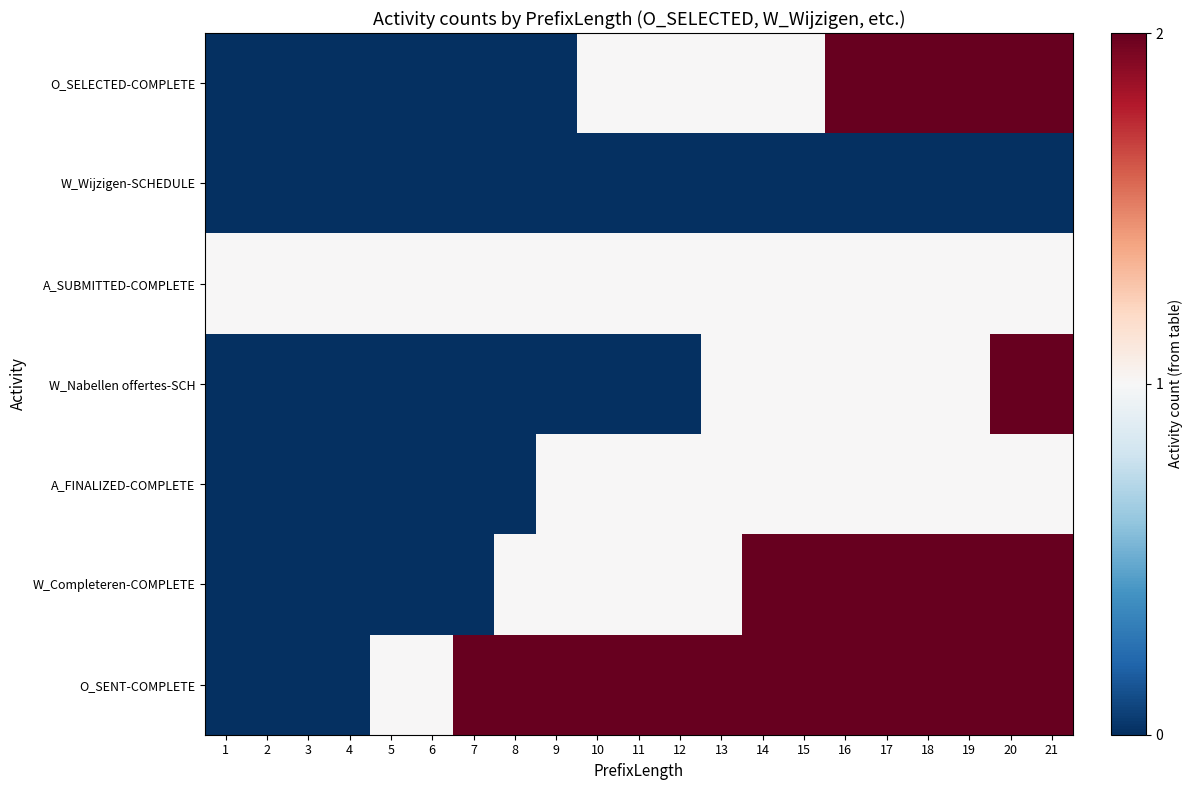

What is the difference between the highest and lowest values at 13?

2